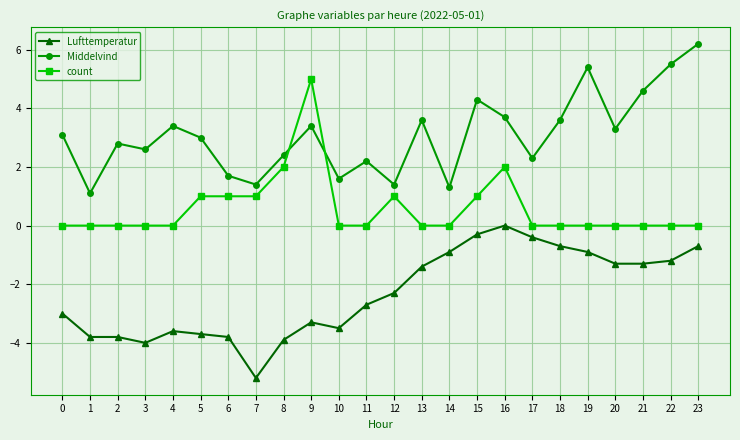

Read the Lufttemperatur value at 12.

-2.3